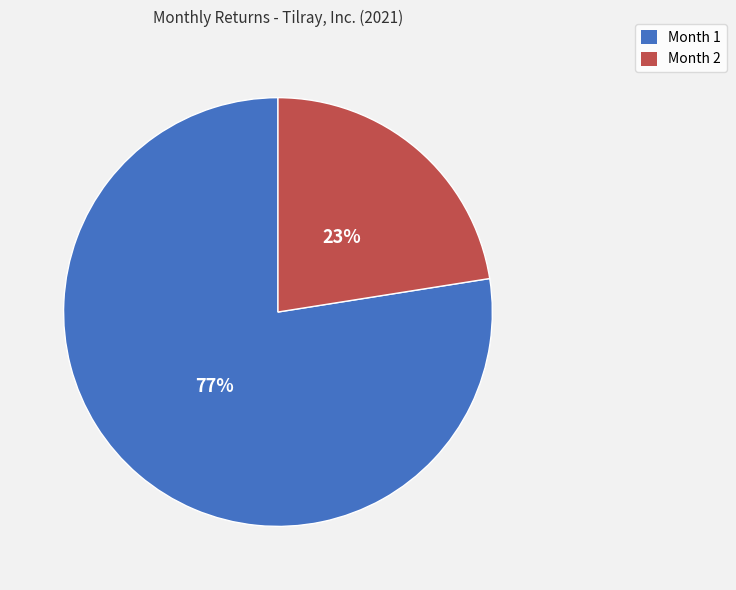

How many slices are in this pie chart?

2